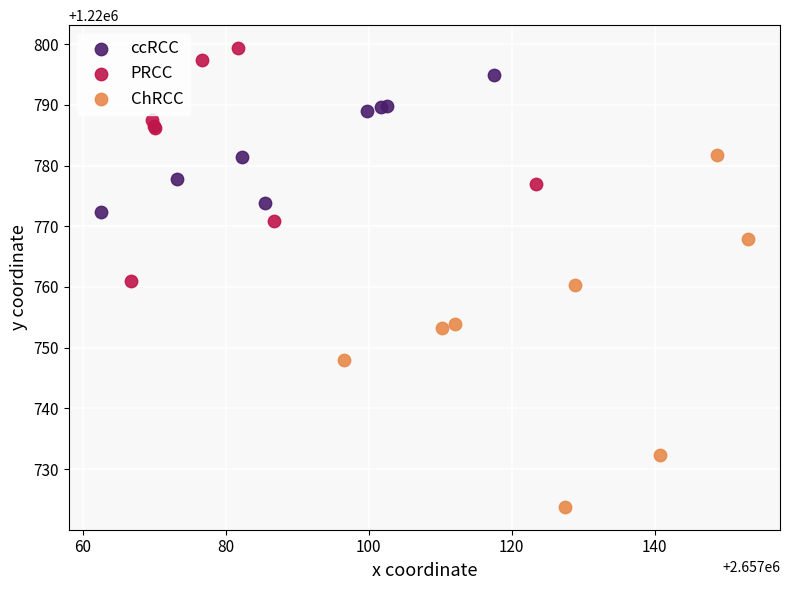

Which series contains the lowest Y value?

ChRCC